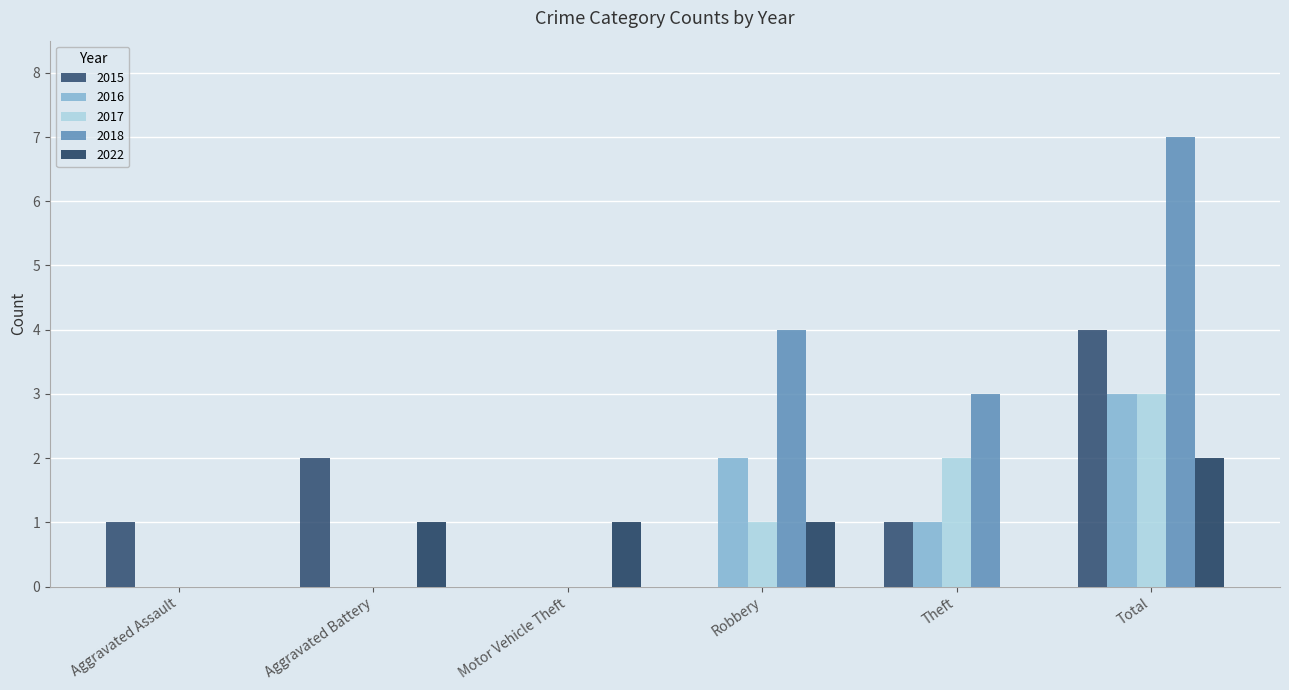

Between Motor Vehicle Theft and Total, which is larger?

Total